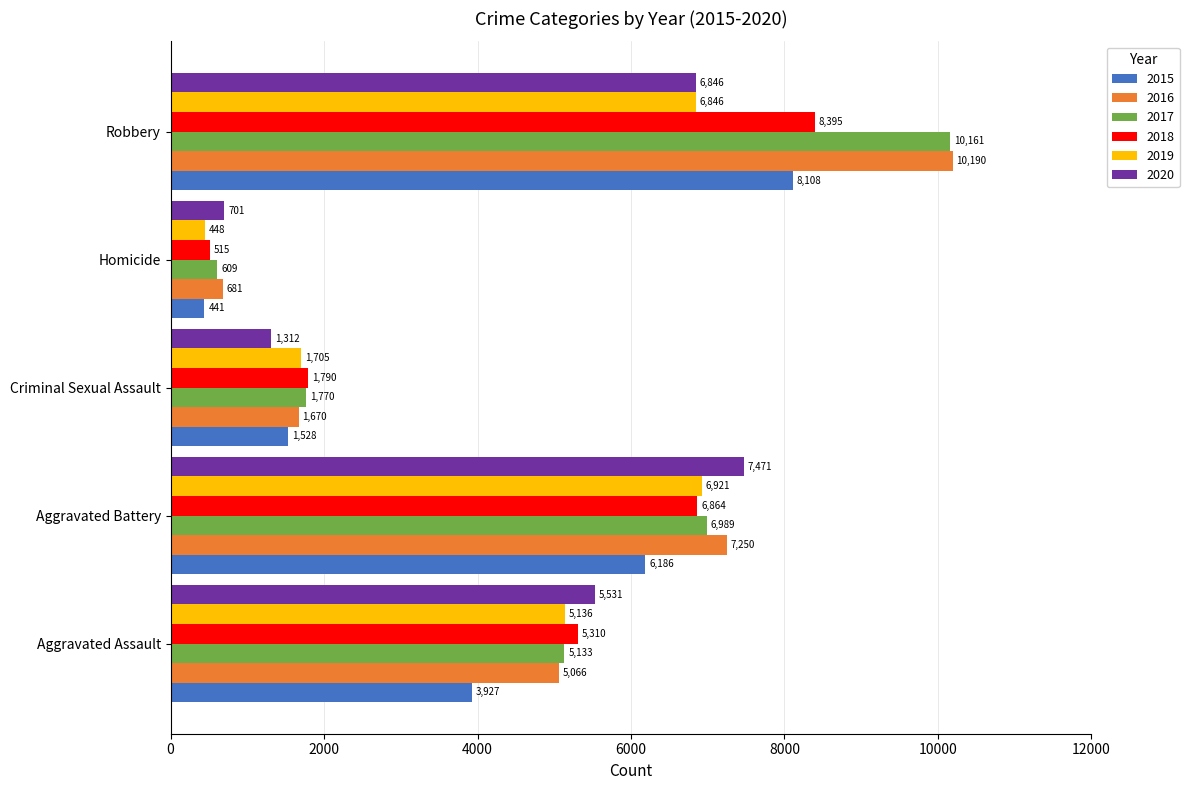

At how many categories does at least one series exceed 2514?

3